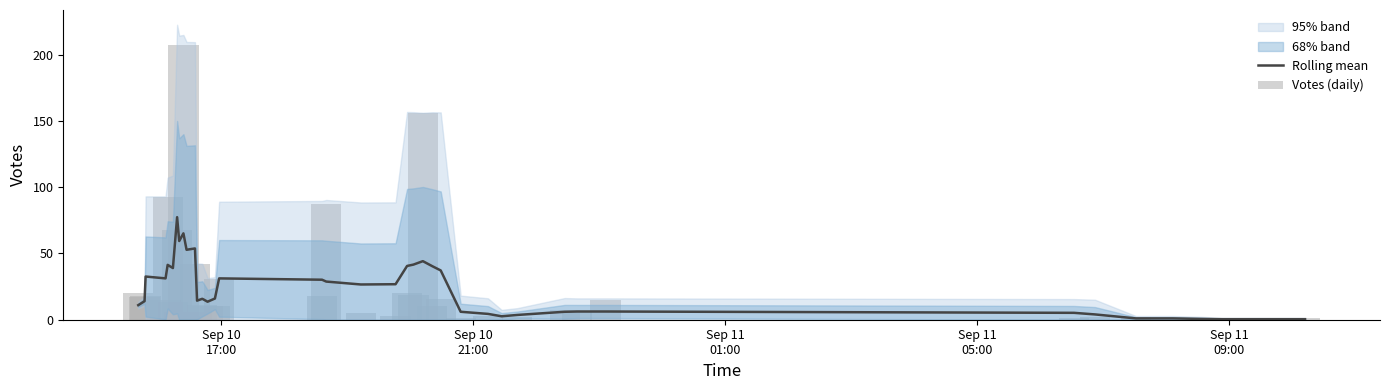

What is the maximum value for Rolling mean?

77.4